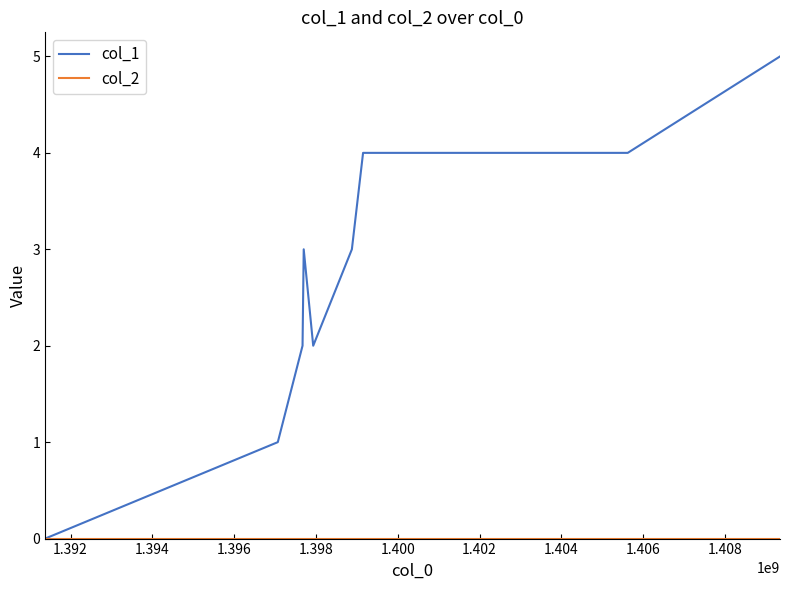

Which series has the largest range (max minus min)?

col_1